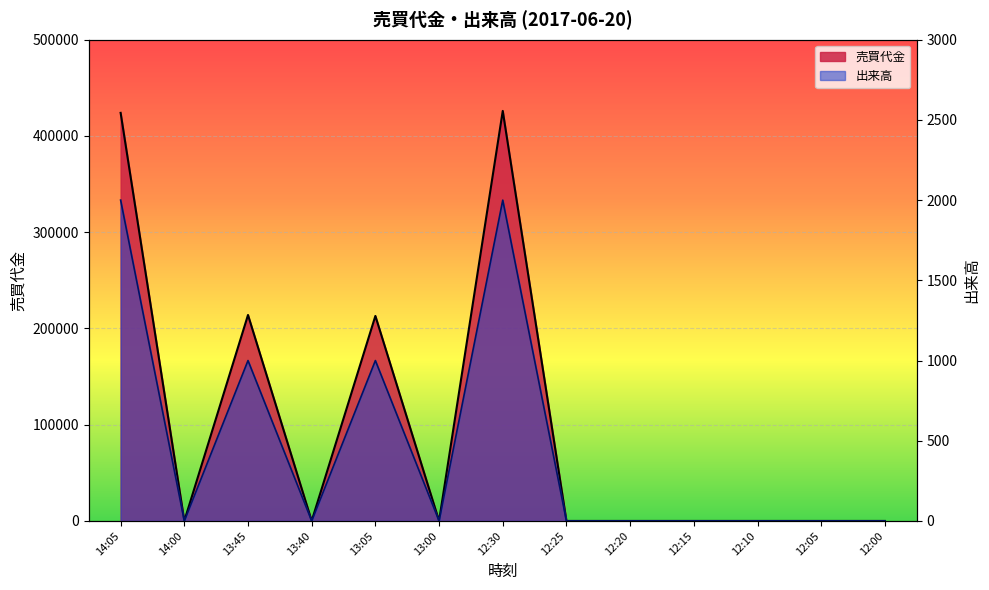

Is the value of 出来高 at 12:15 greater than the value of 売買代金 at 14:05?

No